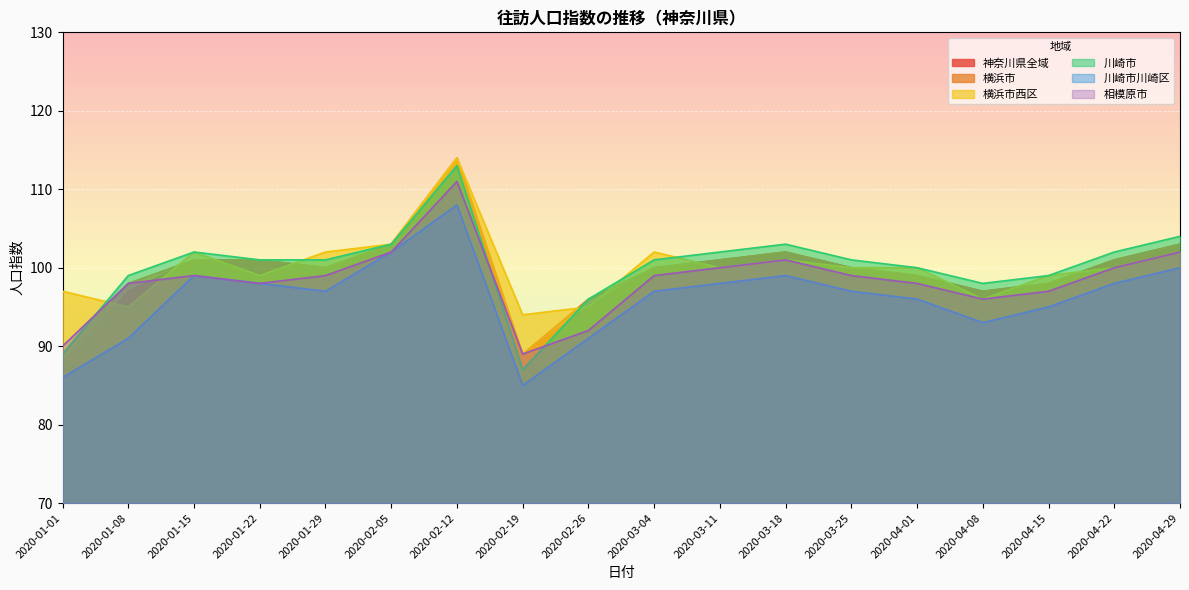

What is the average value of the 横浜市西区 series?

100